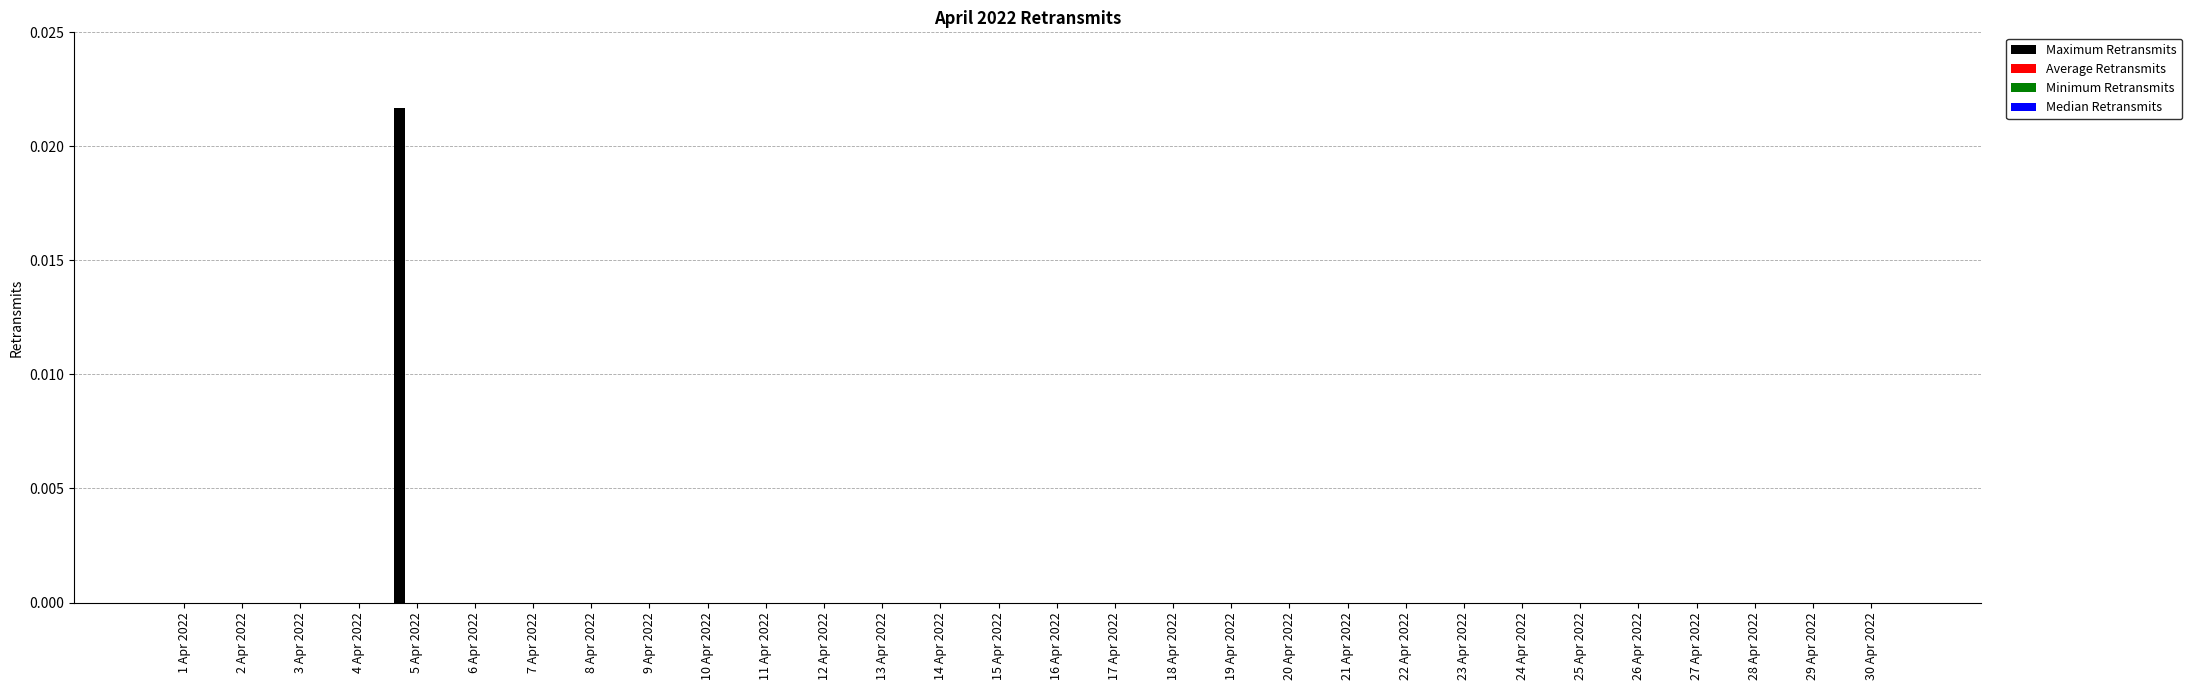

How many data points does each series have?

30